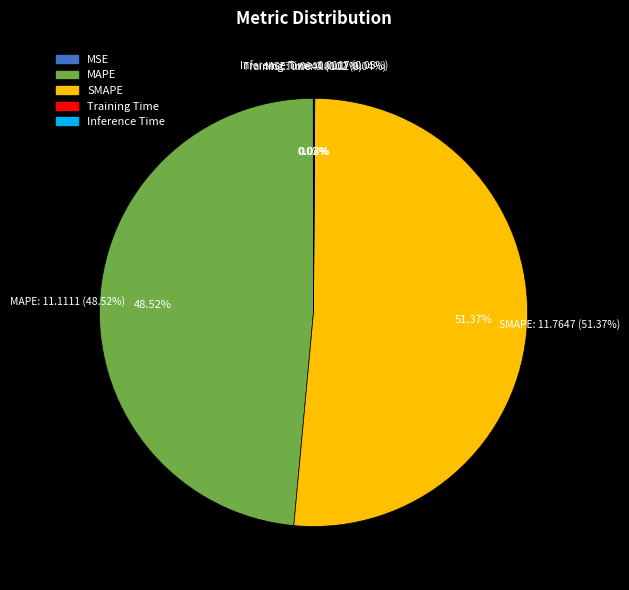

Which slice is the smallest?

MSE